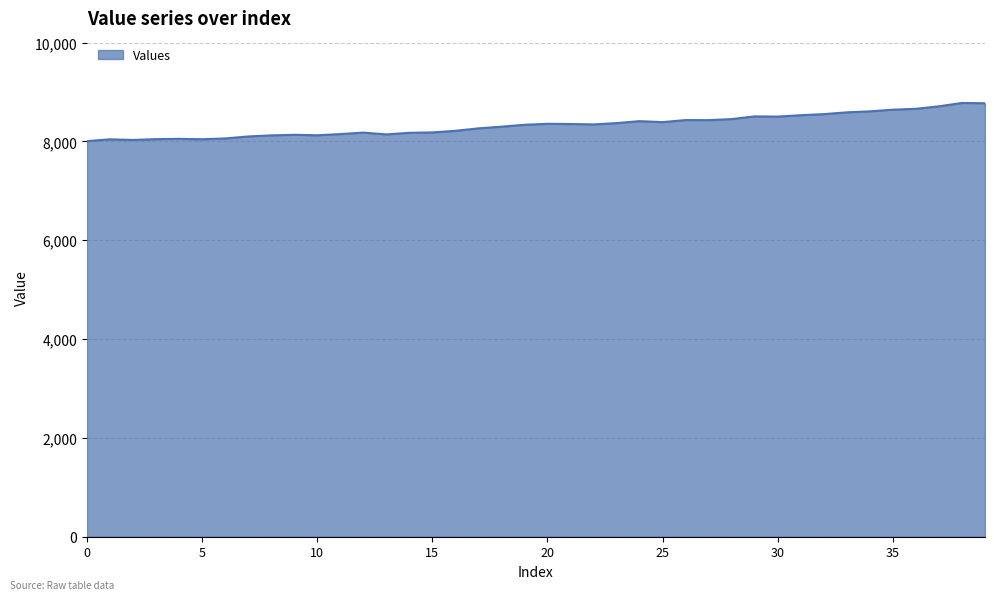

What is the smallest value displayed?

8005